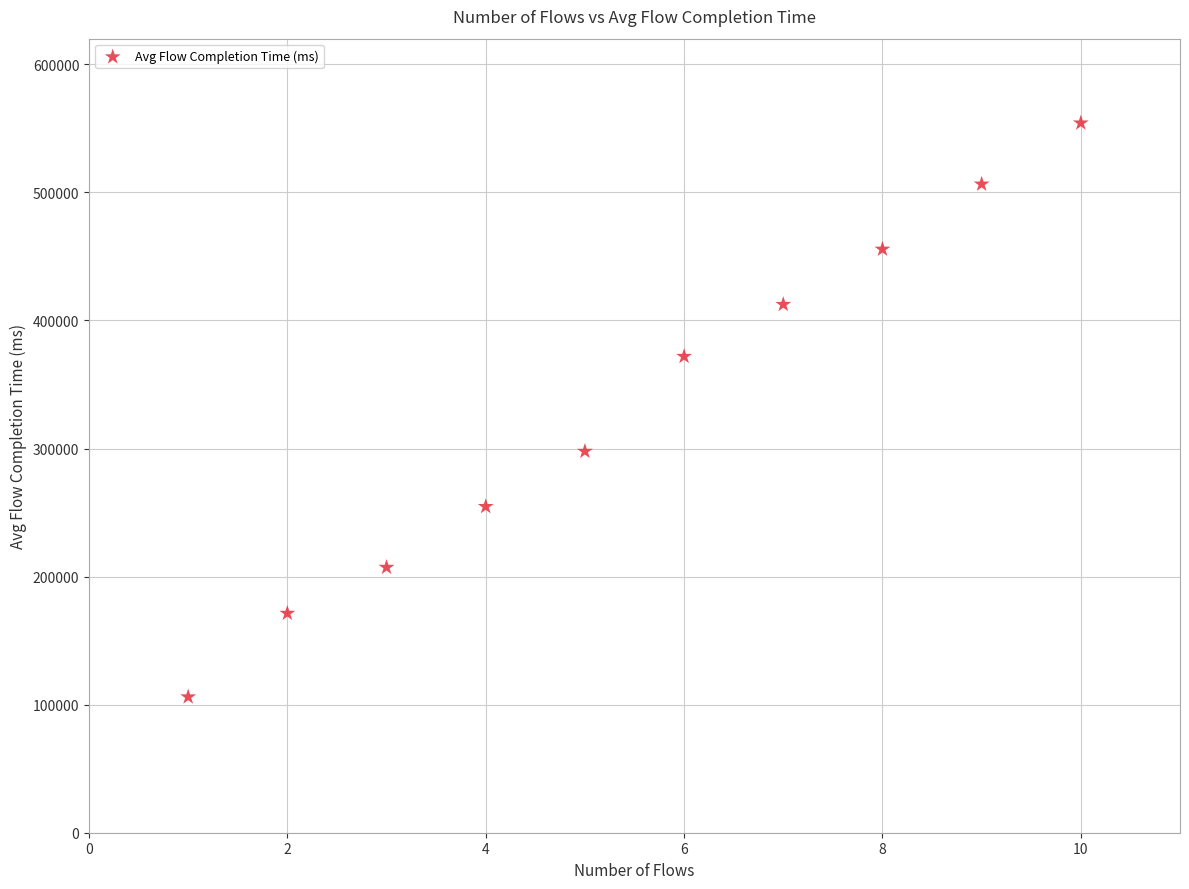

What Y value in the scatter plot is closest to 330072?

297770.7